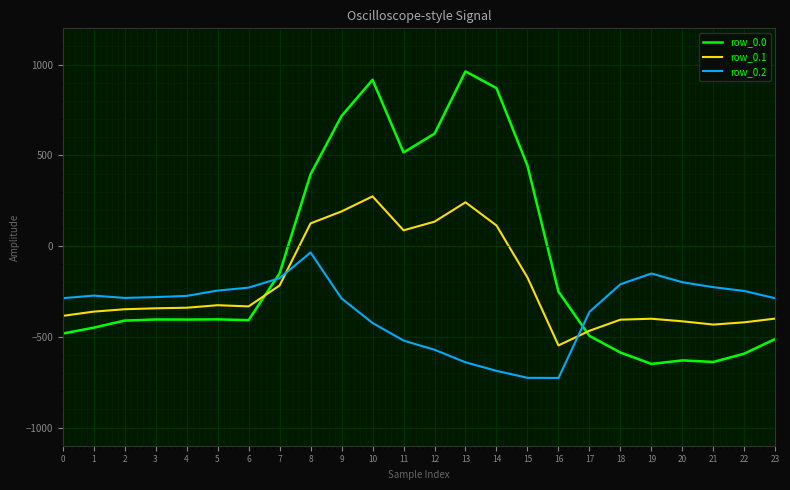

List the series in order of their overall mean, lowest first.

row_0.2, row_0.1, row_0.0